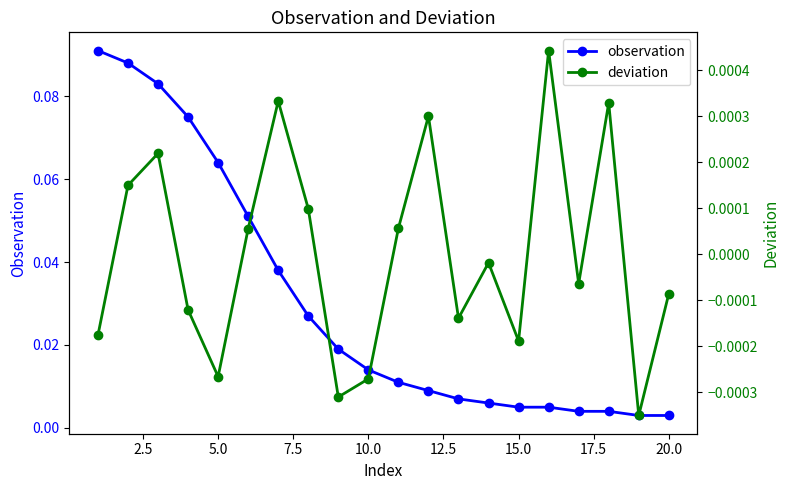

How many data points does each series have?

20